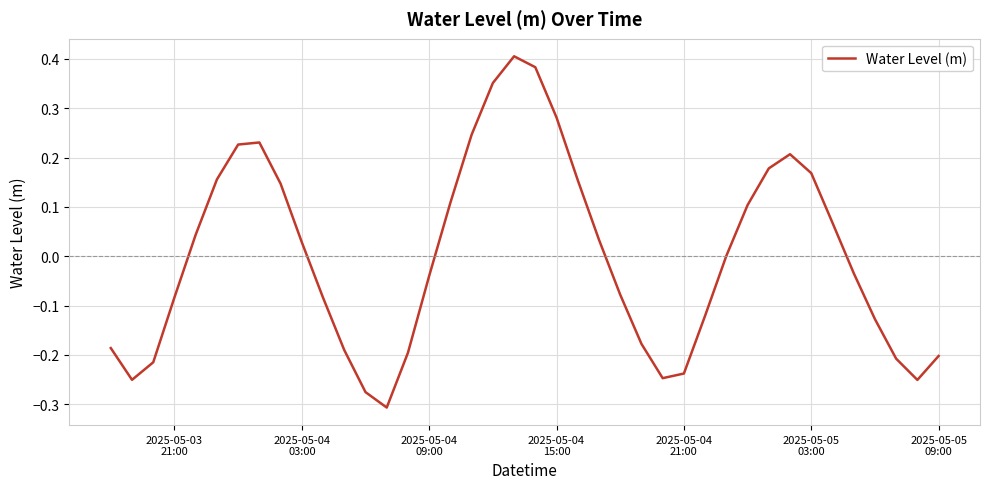

What is the difference between the maximum and minimum values?

0.7